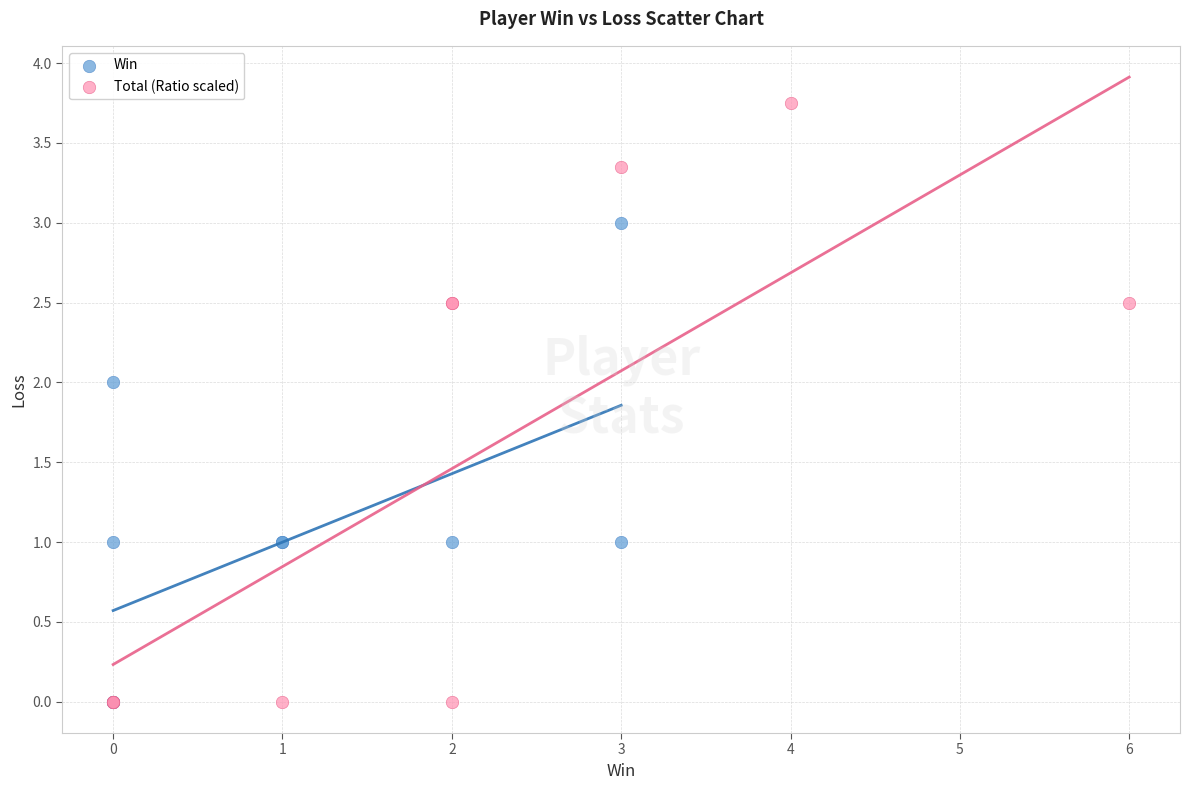

Which series contains the highest Y value?

Total (Ratio scaled)